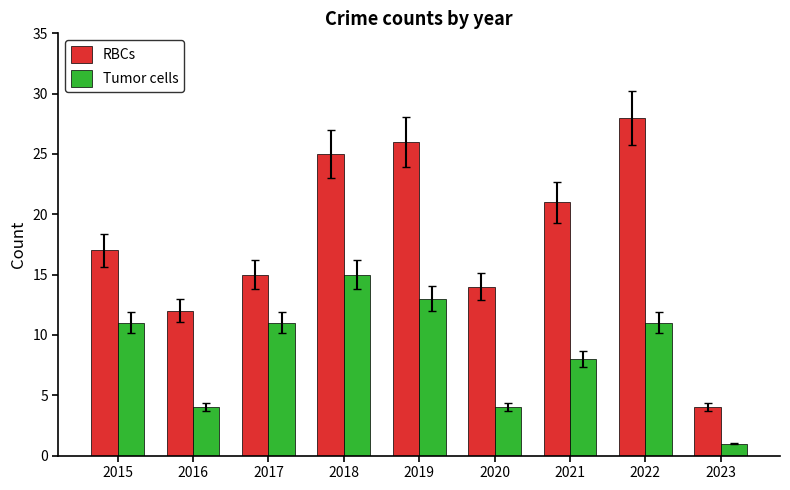

The value of Tumor cells at 2017 is 11. True or false?

True